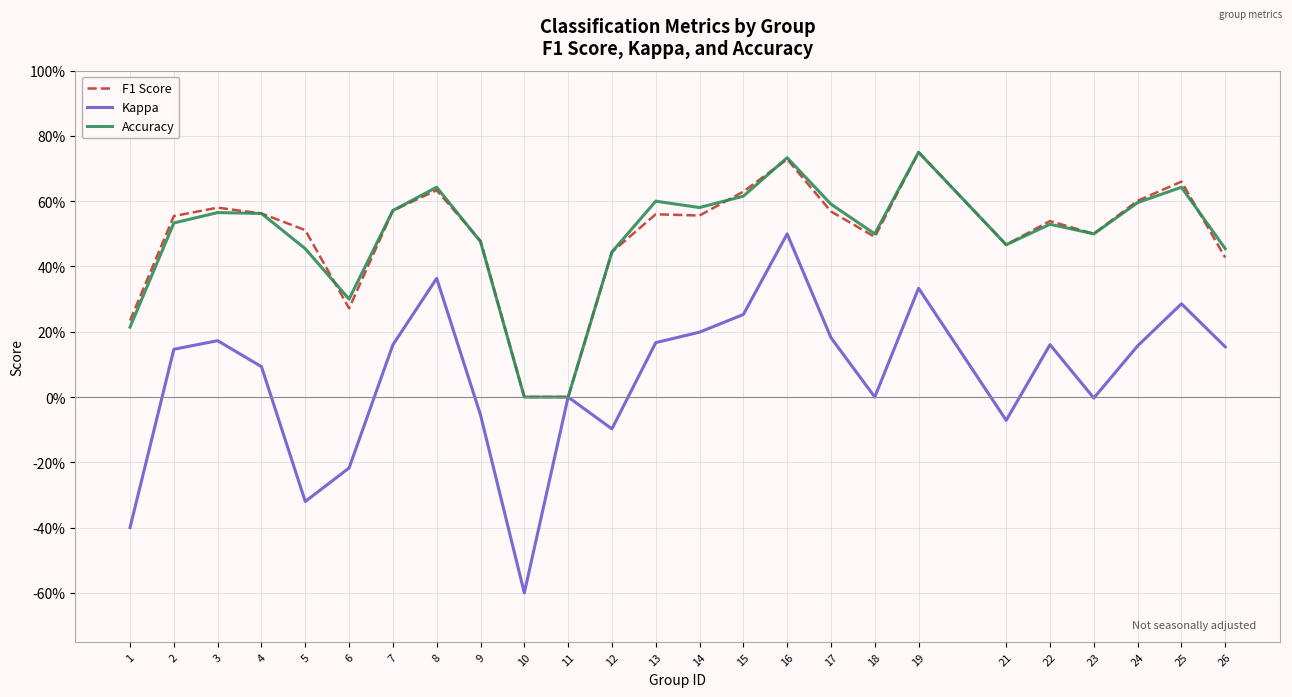

How many interior local peaks does the Accuracy series have?

7